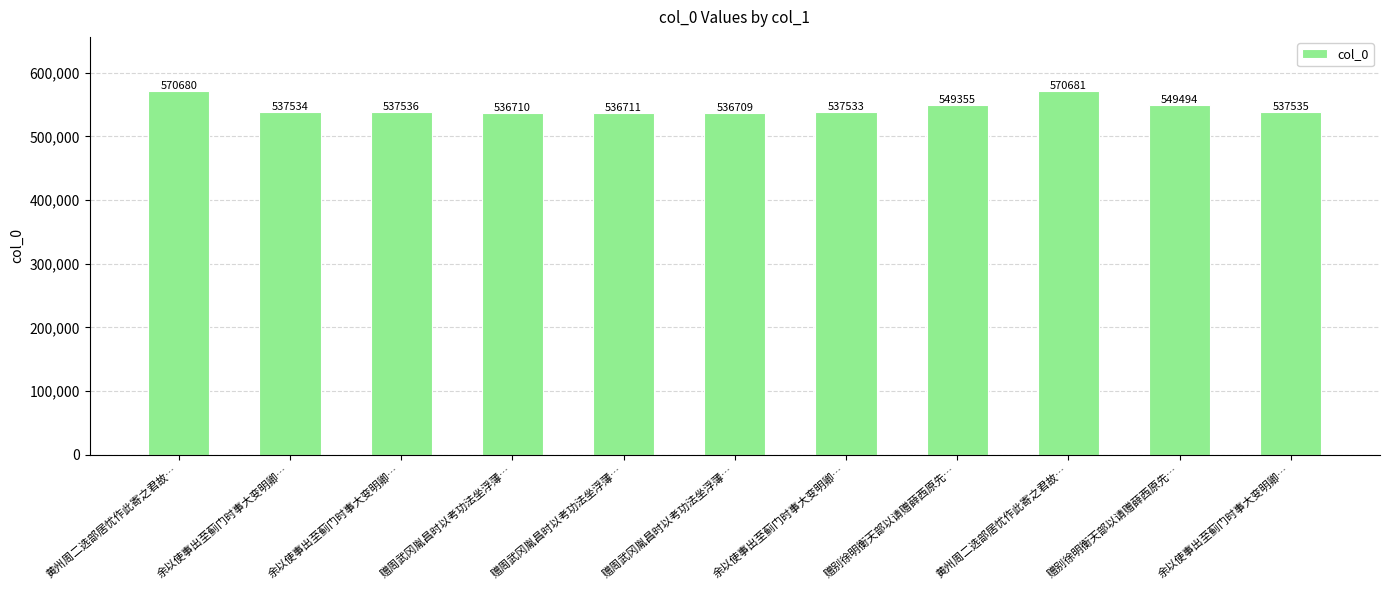

Are the bars grouped side by side (vs. stacked)?

No